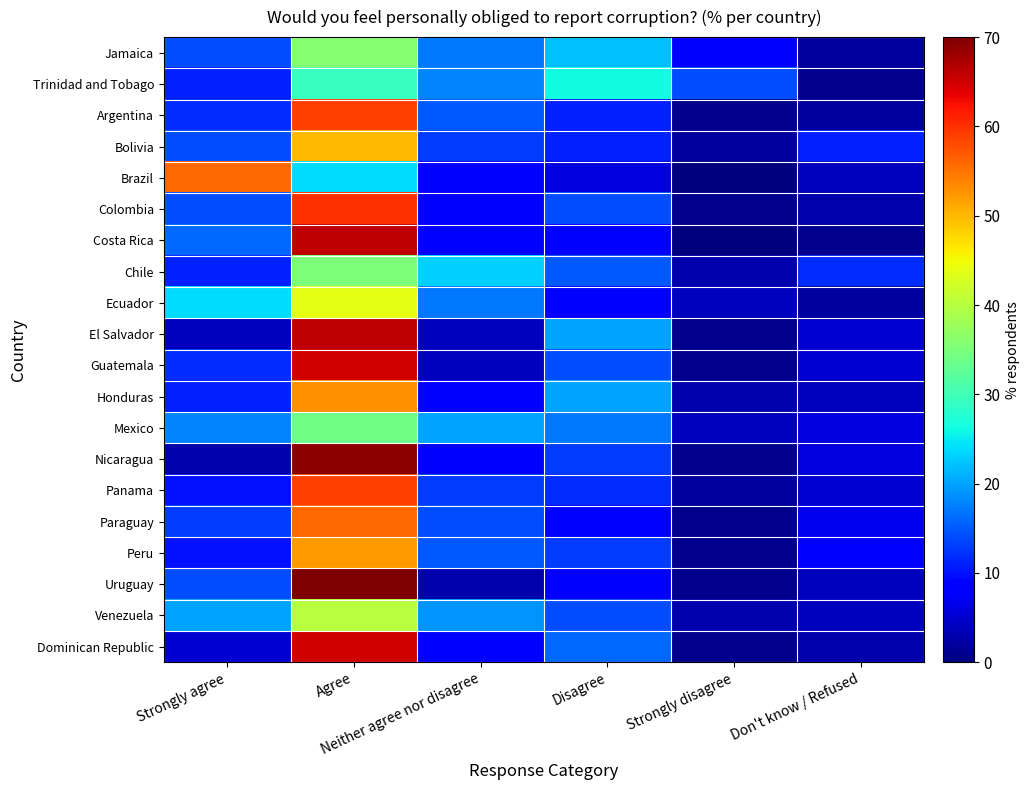

Which has a higher value, Disagree or Strongly agree?

Disagree